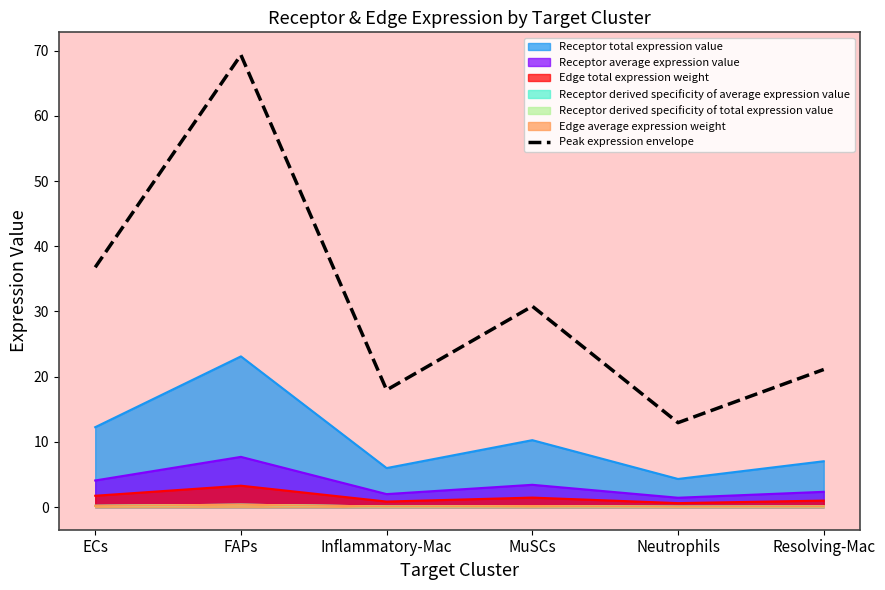

What position from the right is FAPs?

5